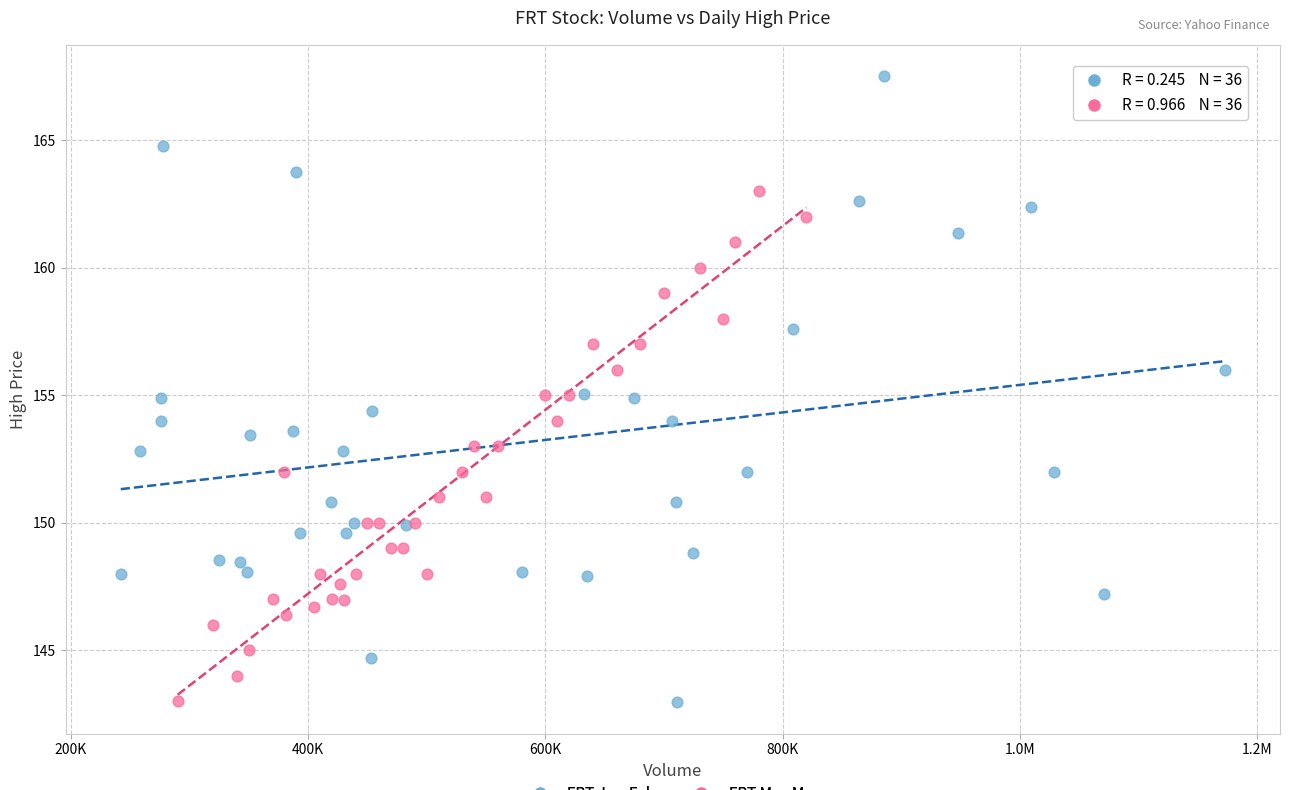

Which series contains the highest Y value?

FRT Jan-Feb